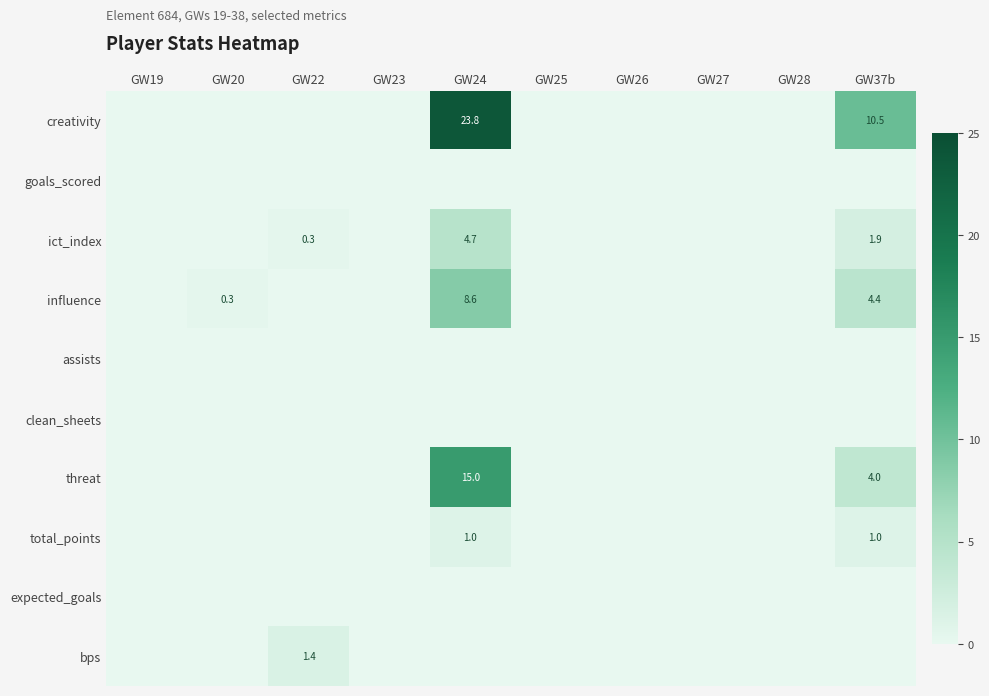

At which label is threat closest to 7?

GW37b